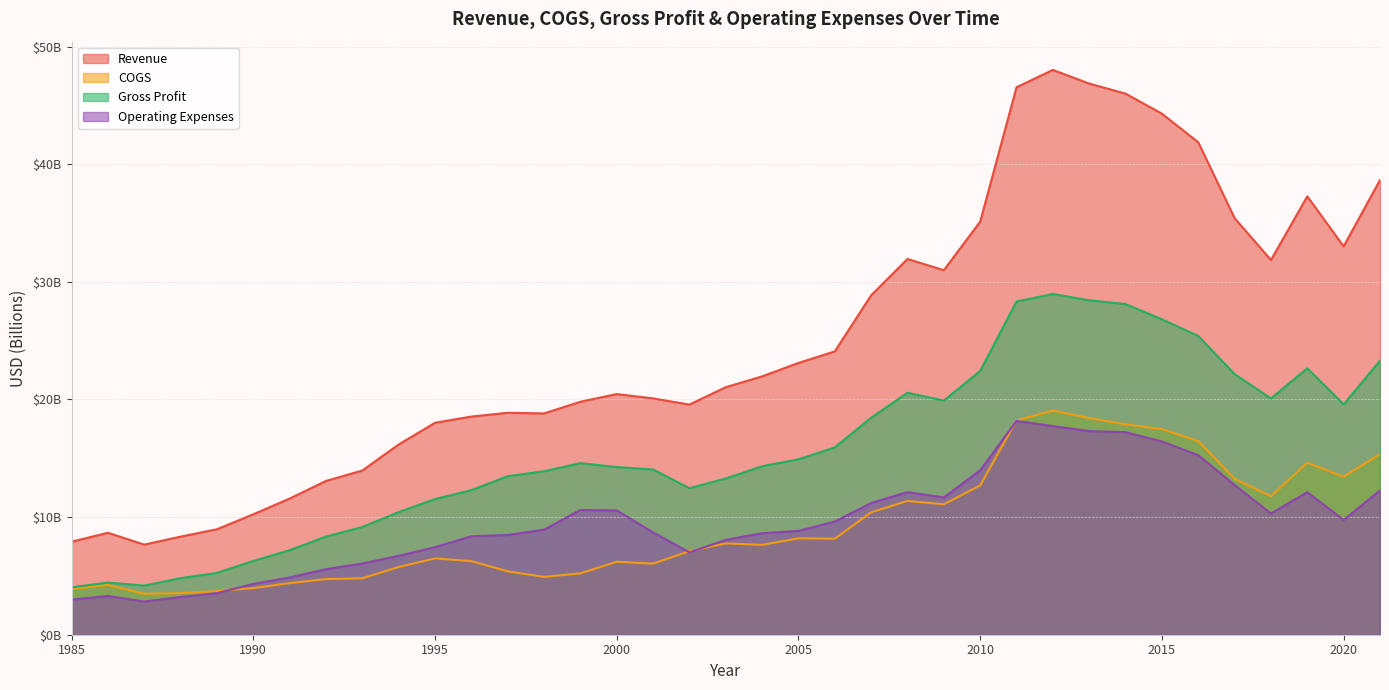

True or false: Gross Profit and Operating Expenses intersect in this chart.

False